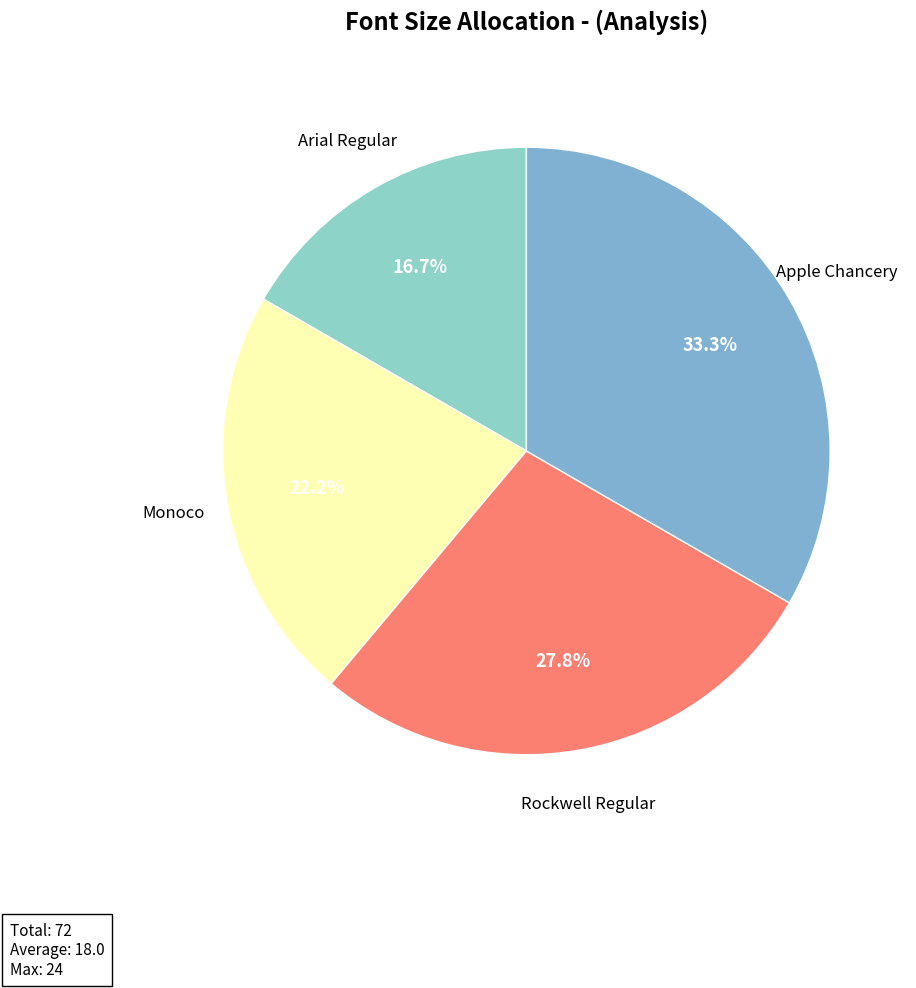

To the nearest percent, what is the difference between the largest and smallest slice percentages?

17%